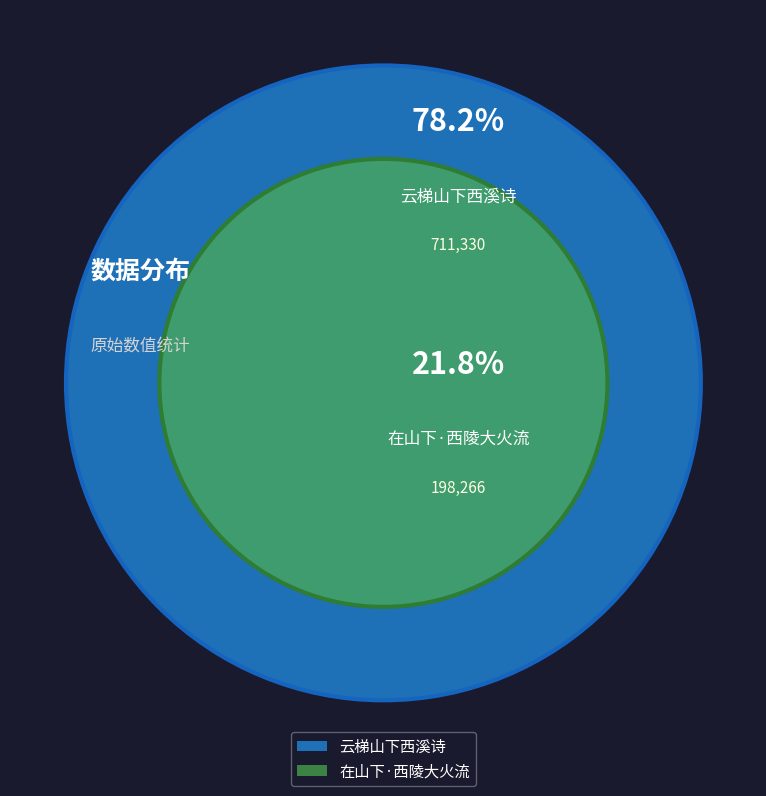

Is it true that 在山下·西陵大火流 is 22% of the pie?

True